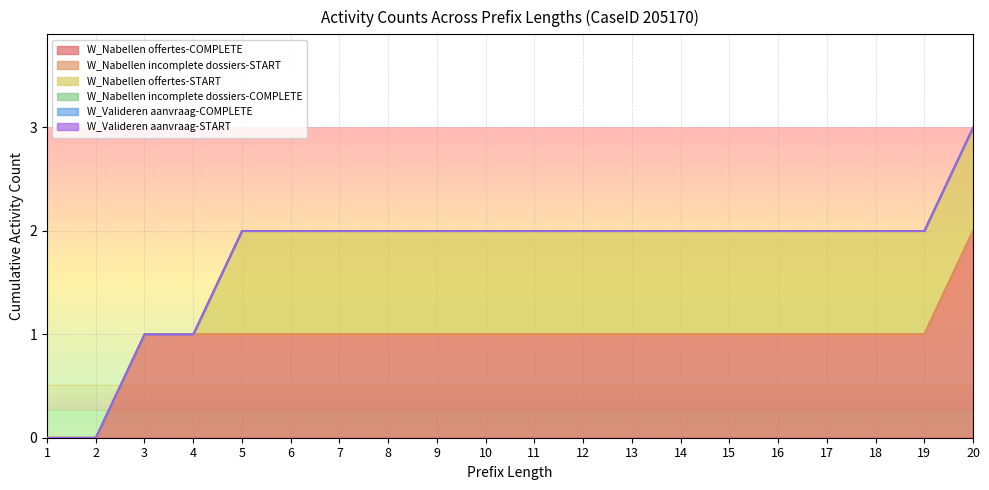

At 1, list the series in order from smallest to largest.

W_Nabellen offertes-COMPLETE, W_Nabellen incomplete dossiers-START, W_Nabellen offertes-START, W_Nabellen incomplete dossiers-COMPLETE, W_Valideren aanvraag-COMPLETE, W_Valideren aanvraag-START